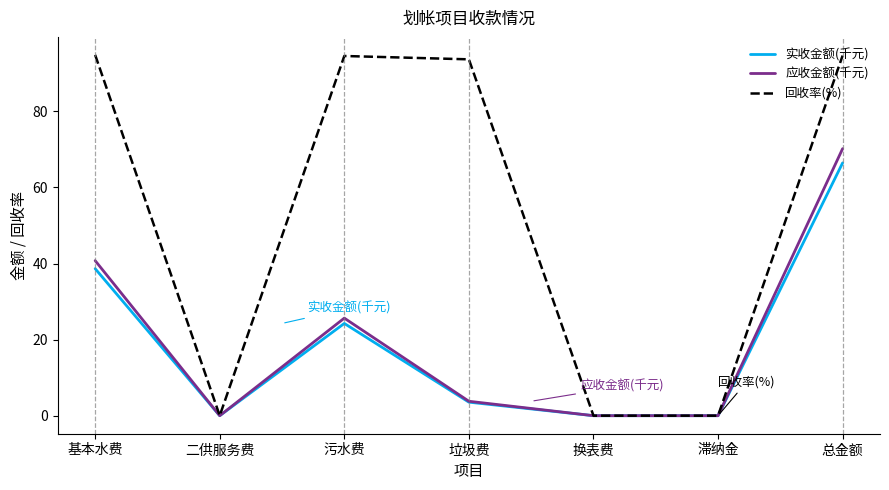

Which category has the highest value in the 应收金额(千元) series?

总金额